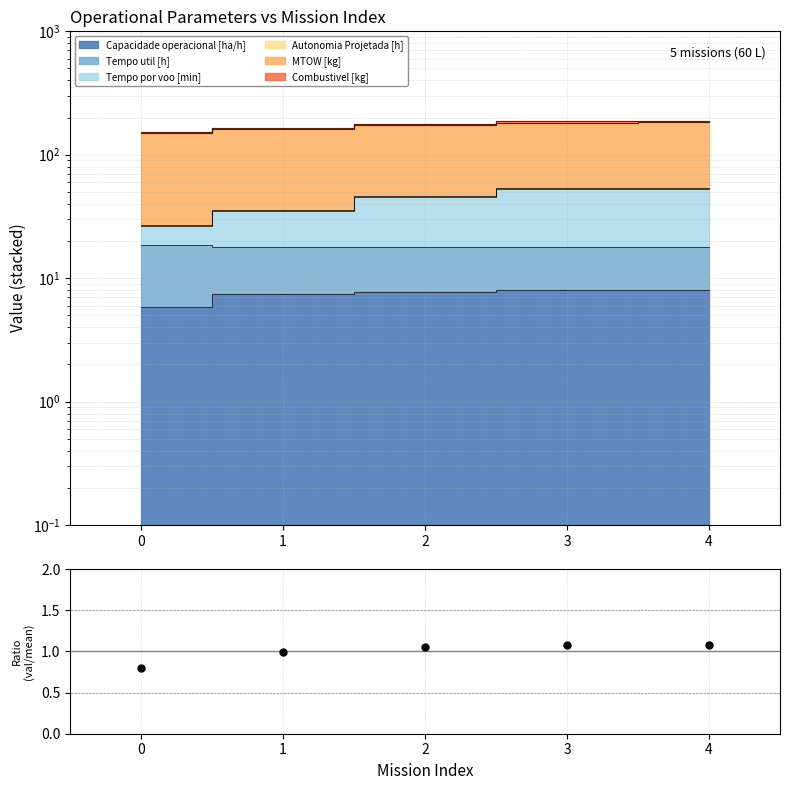

Between 2 and 1, which is larger?

2